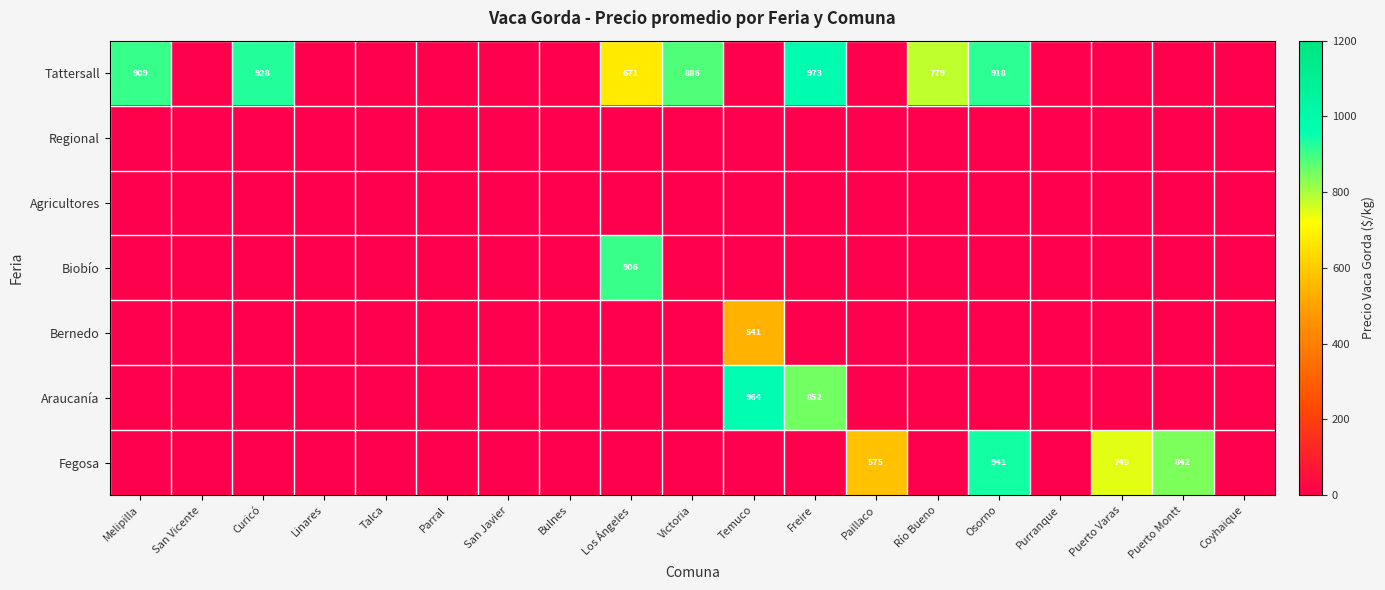

Where is Biobío nearest to the value 452?

Melipilla